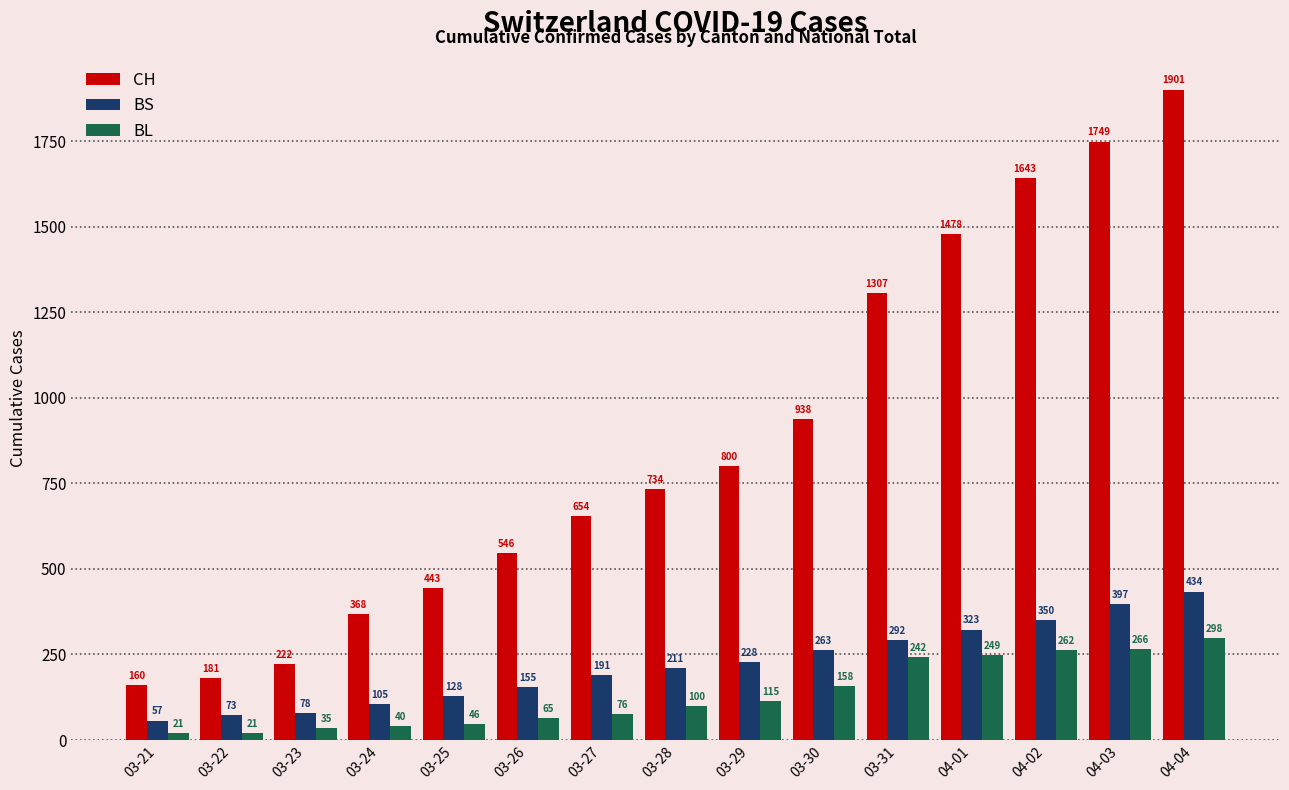

Between 03-26 and 03-31, which series saw the biggest shift?

CH